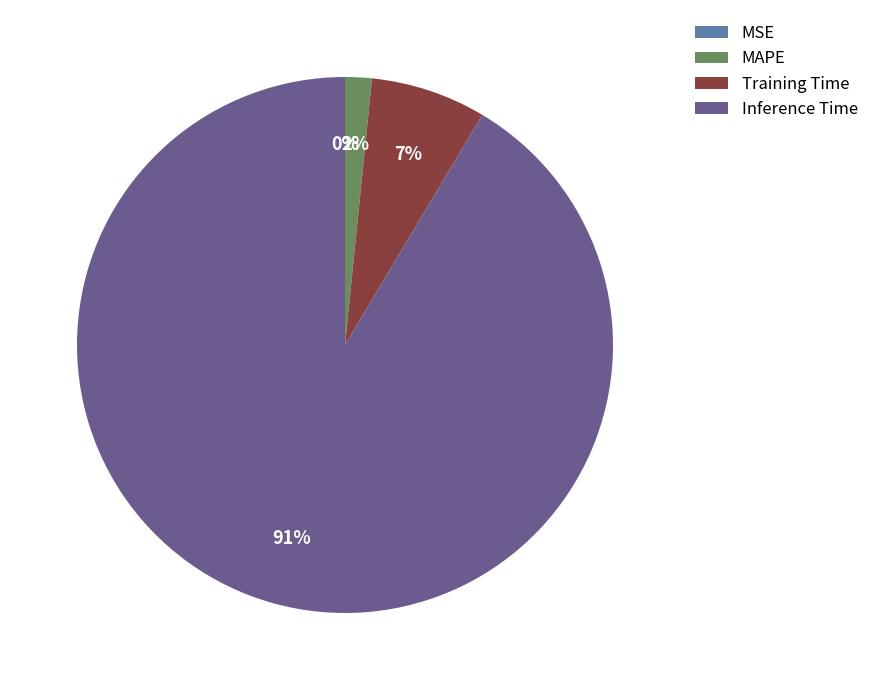

Which slice represents more than half of the pie?

Inference Time